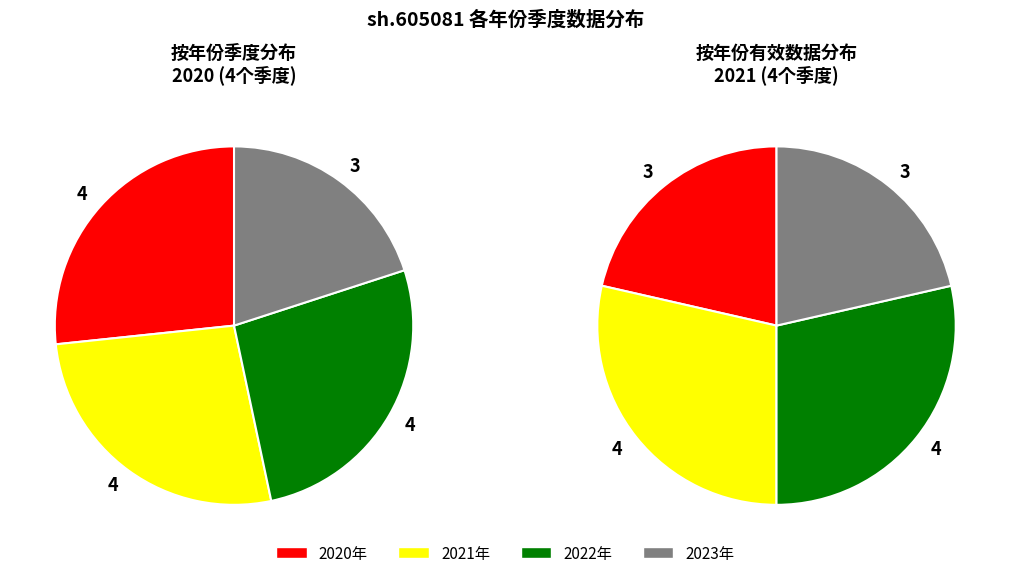

Is it true that 2021 is 37% of the pie?

False